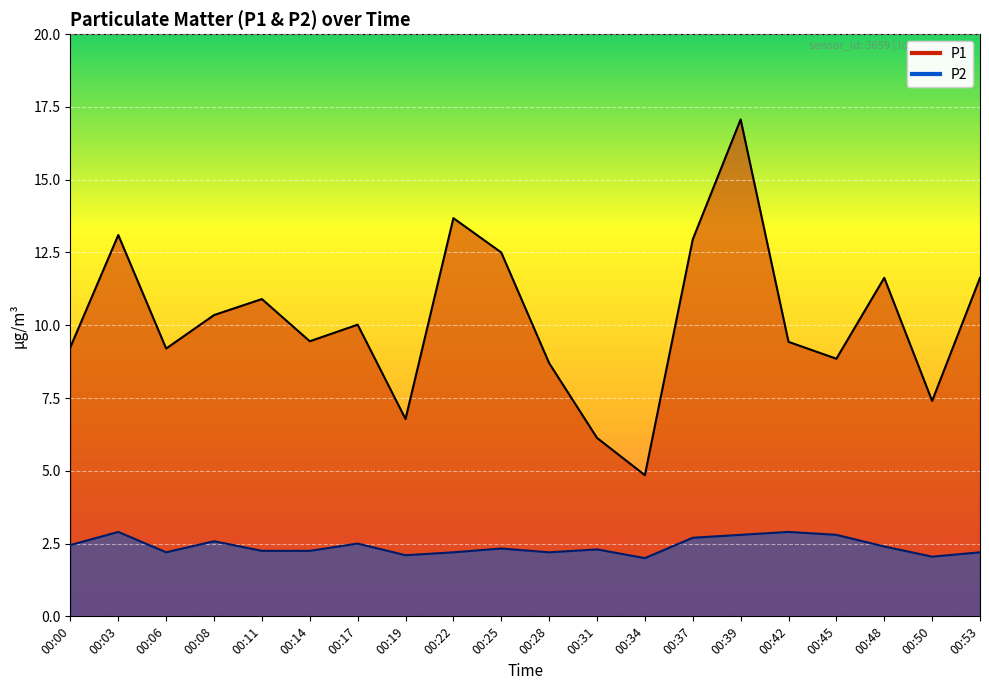

Read the P2 value at 00:45.

2.8